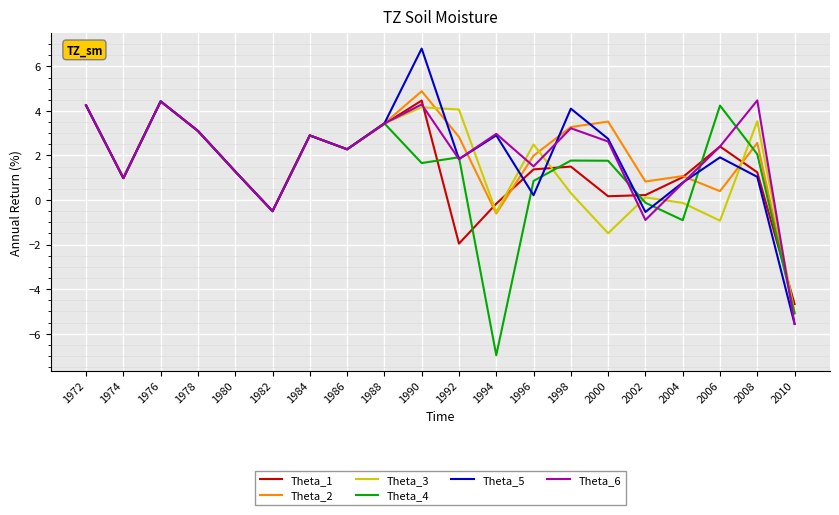

Is this an area chart (filled region under the line)?

No